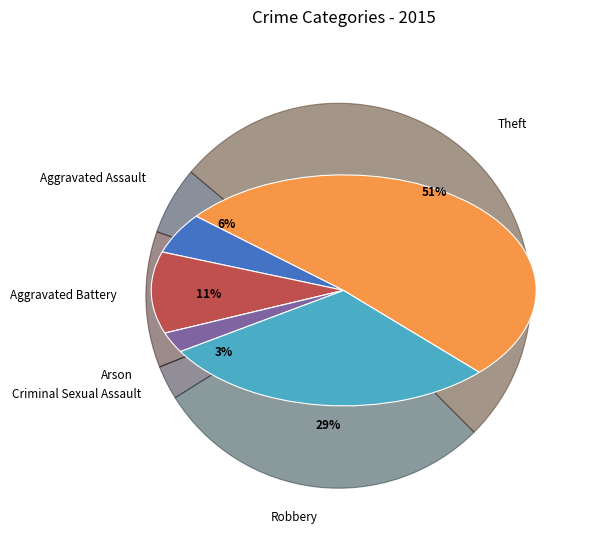

Does Robbery represent more than half of the total?

No